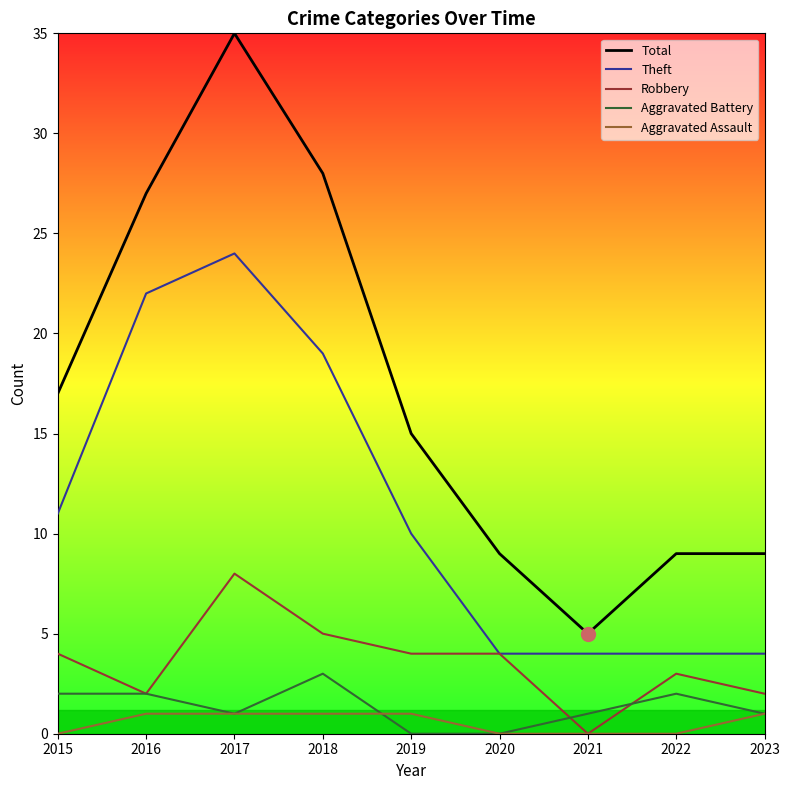

The value of Theft at 2023 is 6. True or false?

False